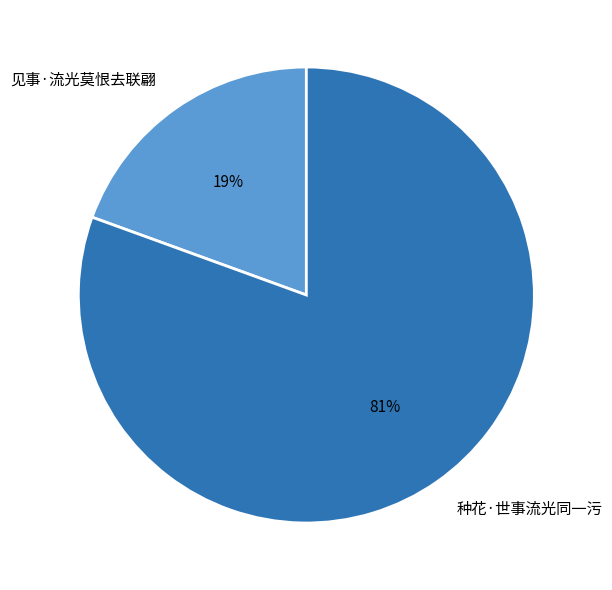

Which category has the smallest portion of the pie?

见事·流光莫恨去联翩